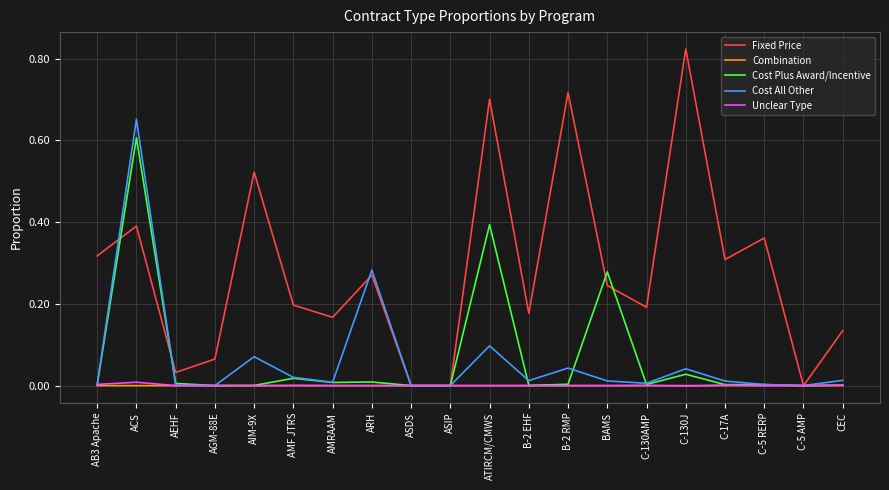

Which series has the largest total across all categories?

Fixed Price